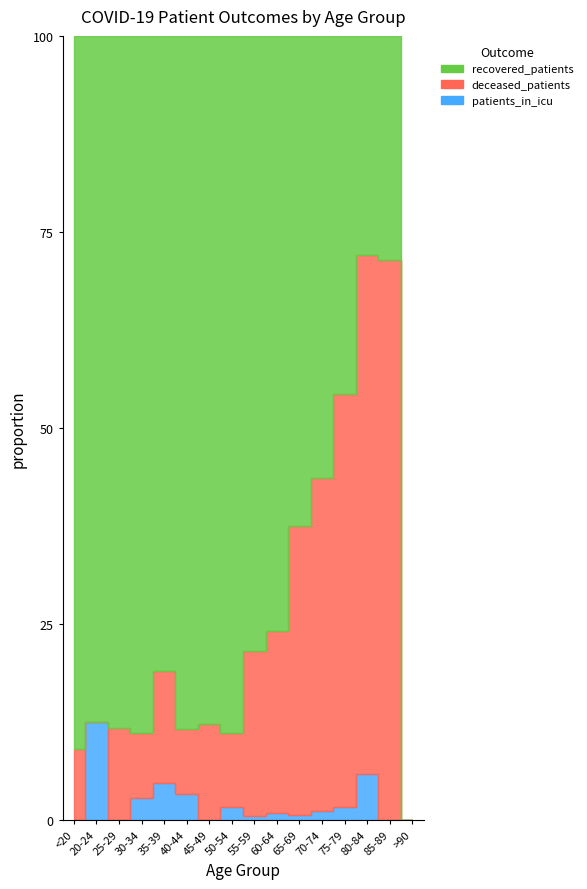

Reading left to right, extract all data points from this chart.

recovered_patients: <20=10	20-24=7	25-29=15	30-34=32	35-39=34	40-44=53	45-49=136	50-54=215	55-59=284	60-64=327	65-69=311	70-74=302	75-79=142	80-84=19	85-89=4	>90=0
deceased_patients: <20=1	20-24=0	25-29=2	30-34=3	35-39=6	40-44=5	45-49=19	50-54=23	55-59=76	60-64=100	65-69=184	70-74=228	75-79=164	80-84=45	85-89=10	>90=0
patients_in_icu: <20=0	20-24=1	25-29=0	30-34=1	35-39=2	40-44=2	45-49=0	50-54=4	55-59=2	60-64=4	65-69=3	70-74=6	75-79=5	80-84=4	85-89=0	>90=0